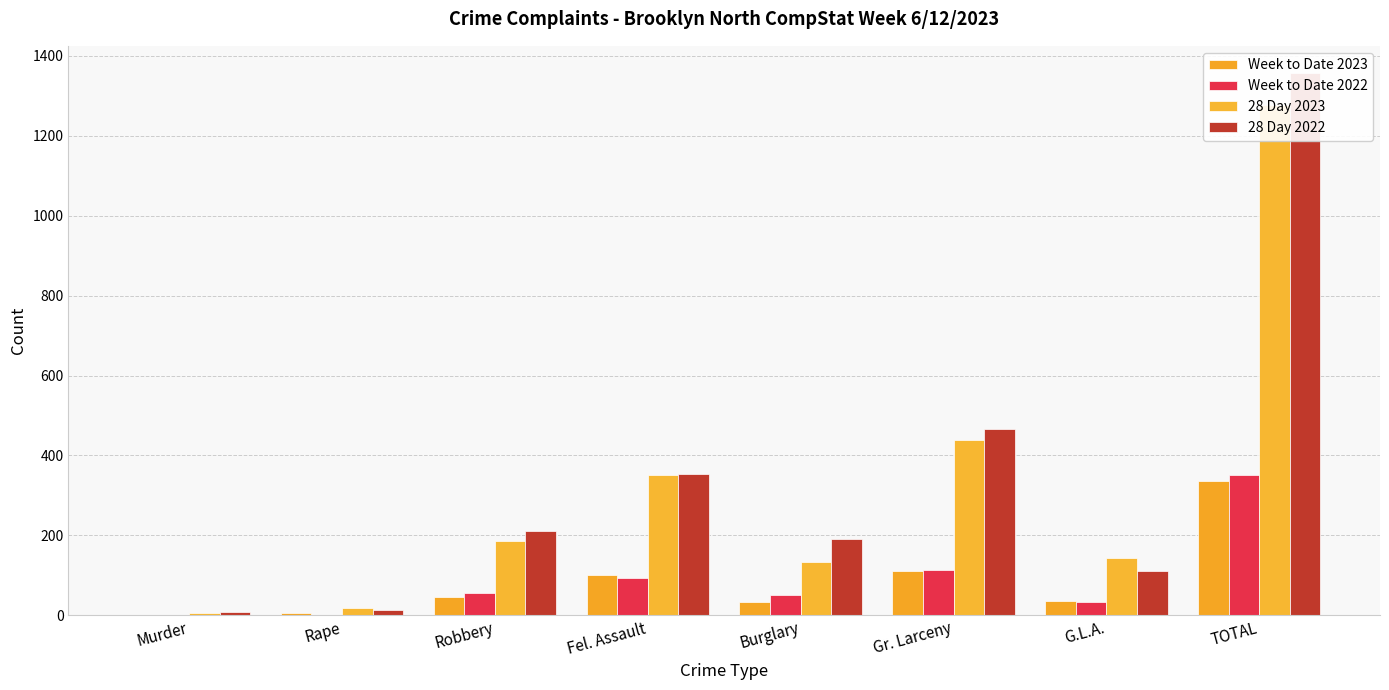

Which series has the largest range (max minus min)?

28 Day 2022